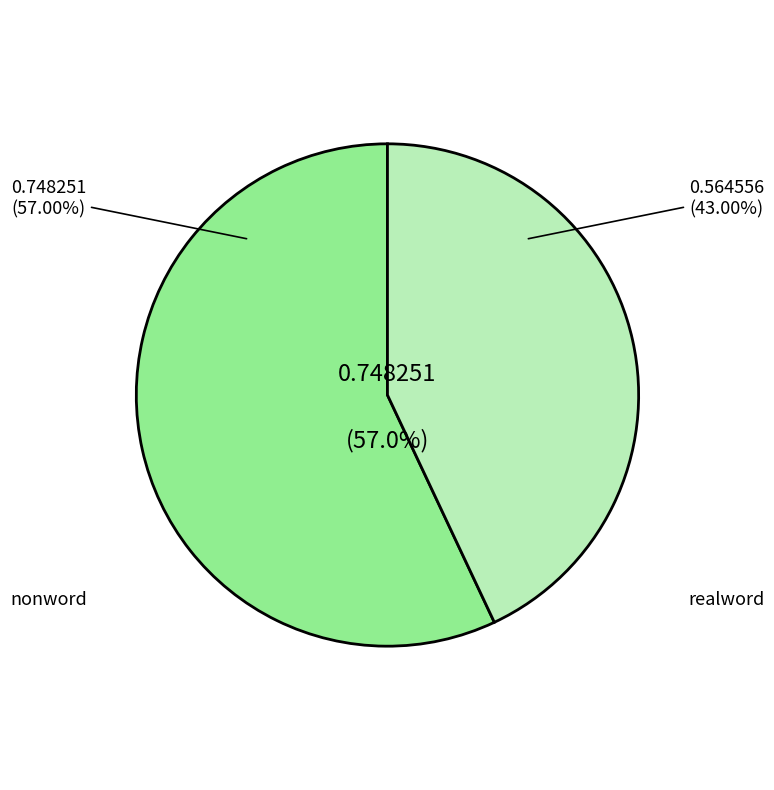

Which slice represents more than half of the pie?

nonword